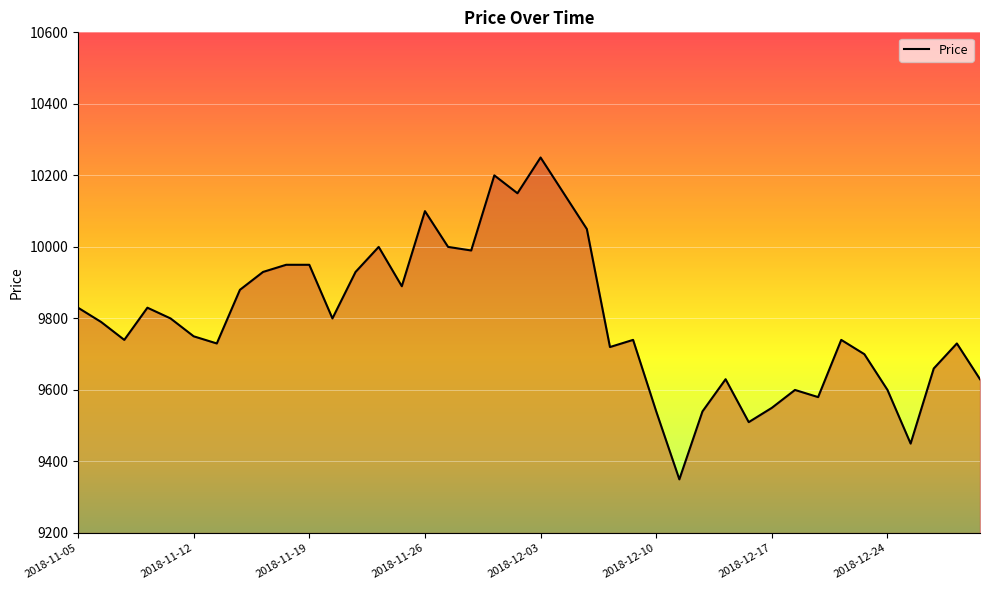

What is the minimum value shown in the chart?

9350